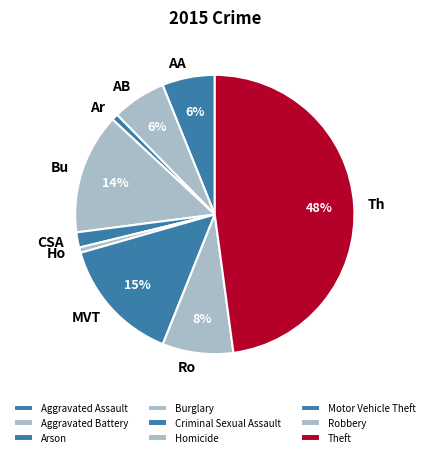

To the nearest percent, what percentage of the pie is Burglary?

14%